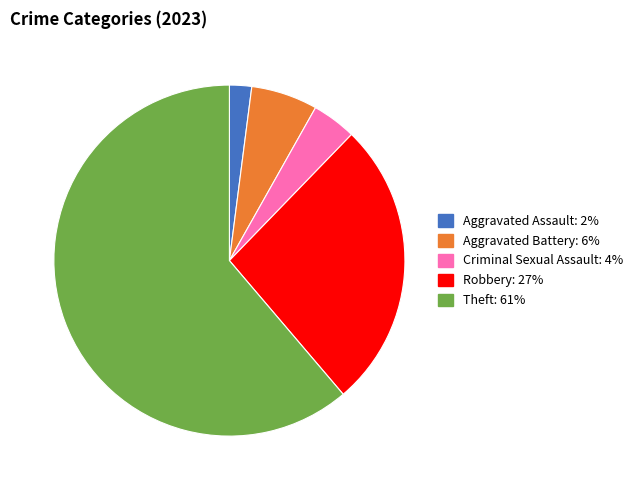

Rank the categories by value from highest to lowest.

Theft, Robbery, Aggravated Battery, Criminal Sexual Assault, Aggravated Assault